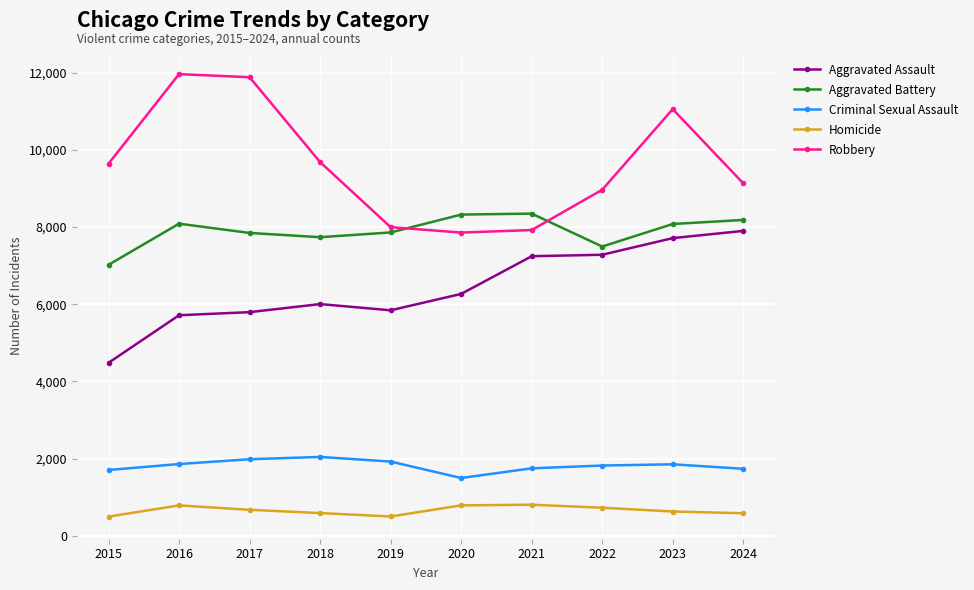

True or false: Robbery has more than 0 points higher than both neighbors.

True